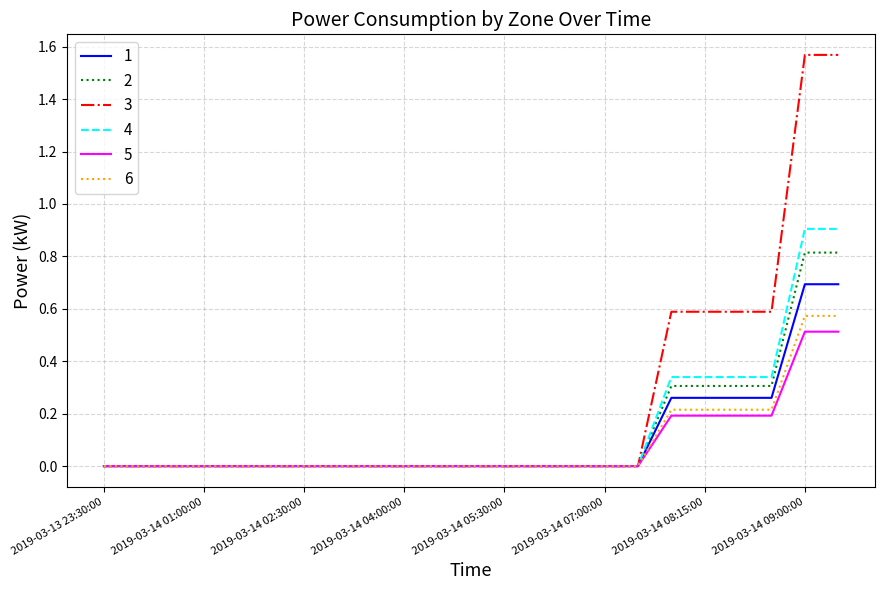

Which series has the largest range (max minus min)?

3